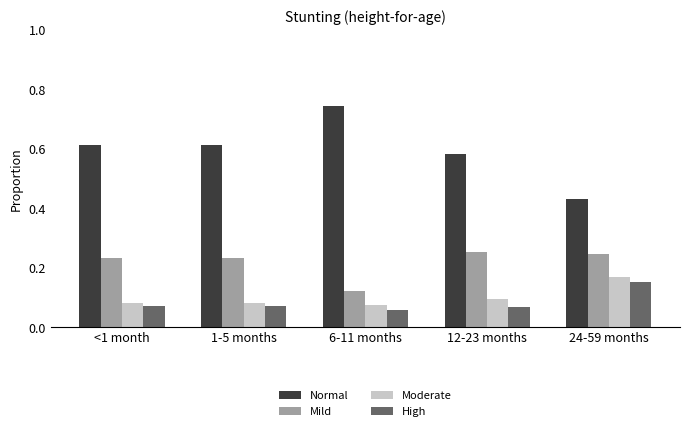

Is it true that High equals 0.0 at 6-11 months?

False